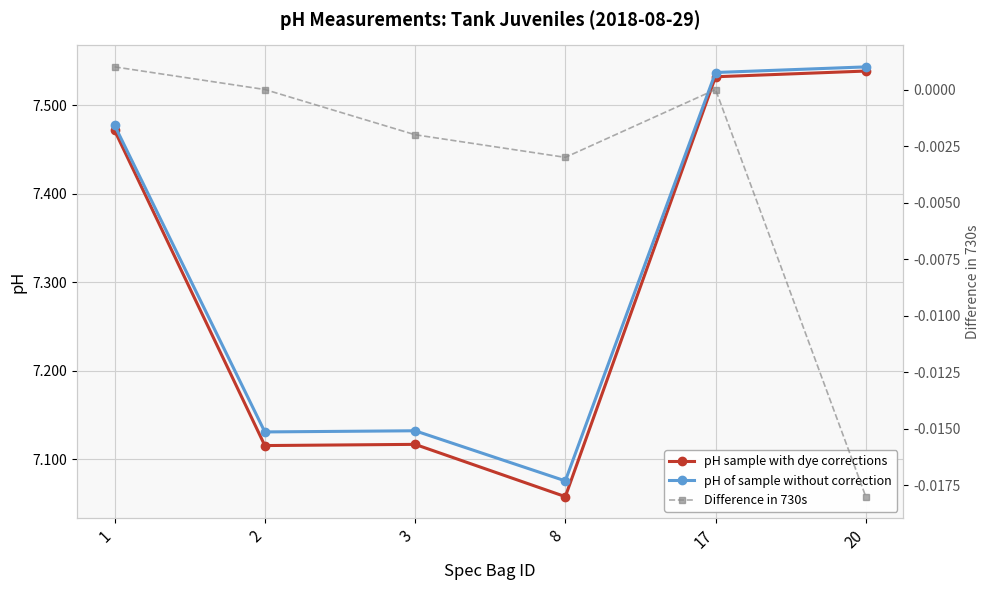

At which category does pH sample with dye corrections reach its first local valley?

2